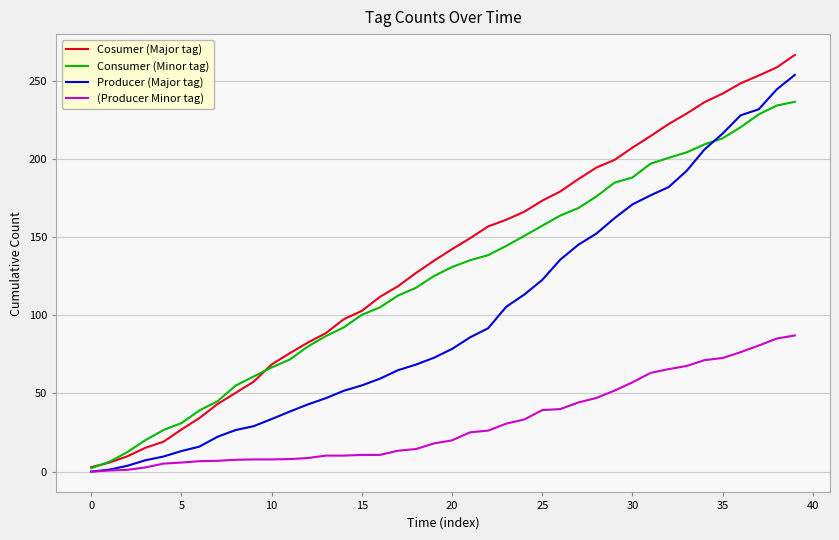

Rank the series by their maximum value, from highest to lowest.

Cosumer (Major tag), Producer (Major tag), Consumer (Minor tag), (Producer Minor tag)